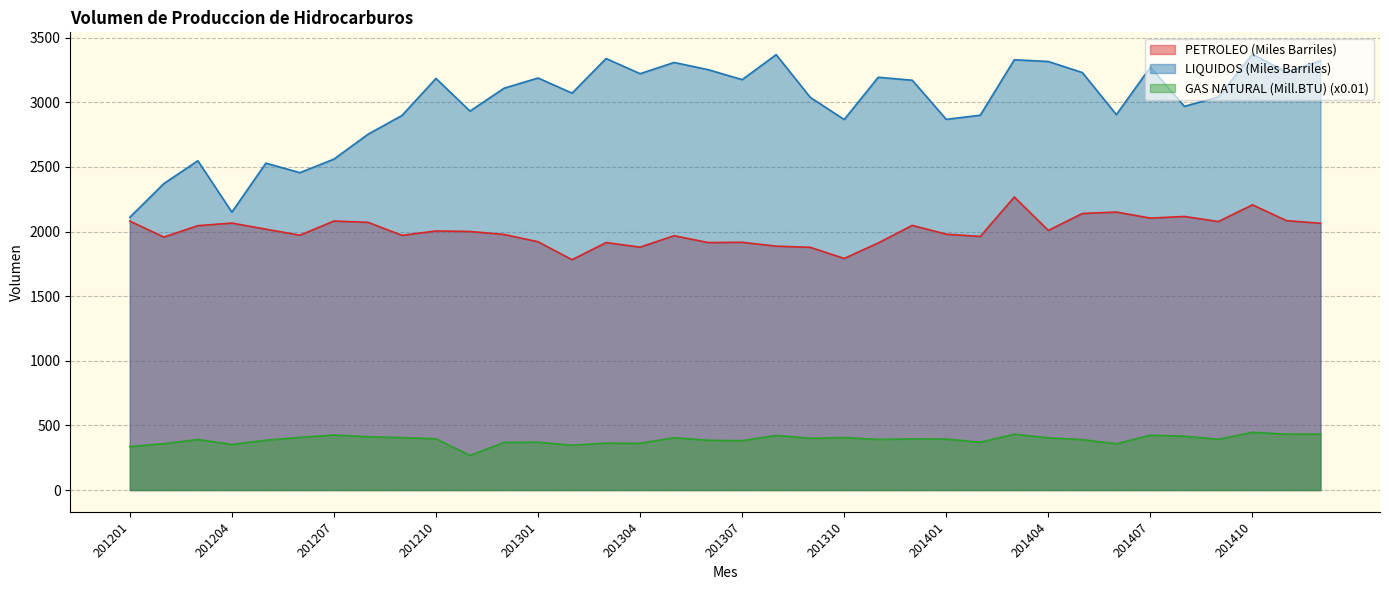

True or false: LIQUIDOS (Miles Barriles) has a value of 2110.3 at 201201.

True